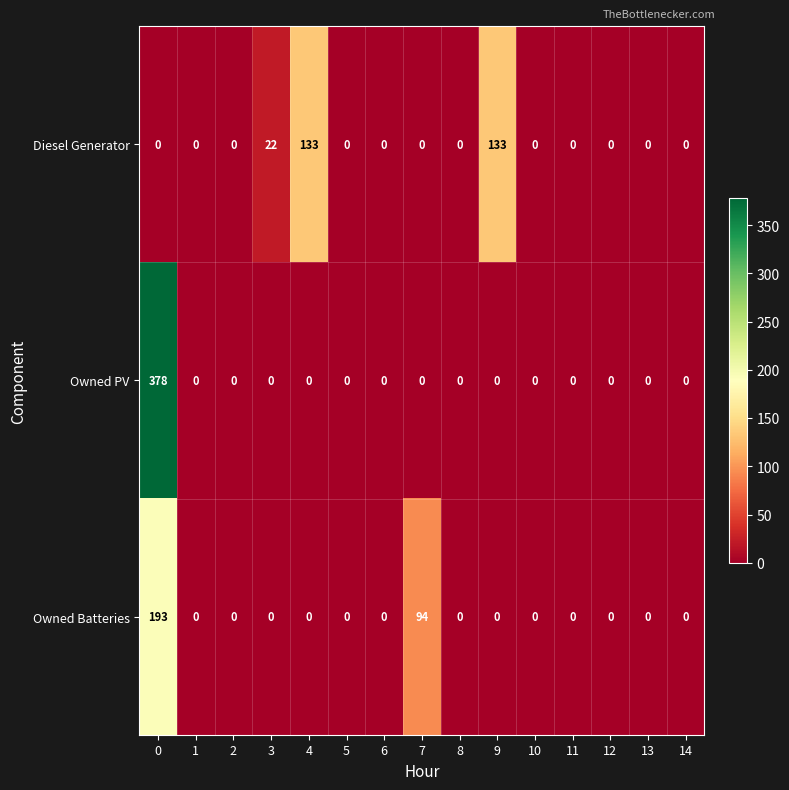

List the series in order of their peak value, lowest first.

Diesel Generator, Owned Batteries, Owned PV